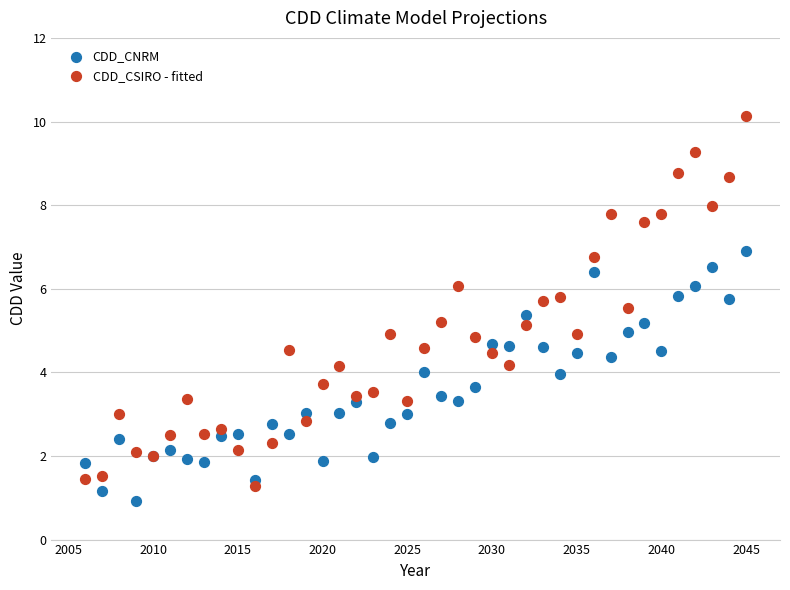

Which series contains the highest Y value?

CDD_CSIRO - fitted